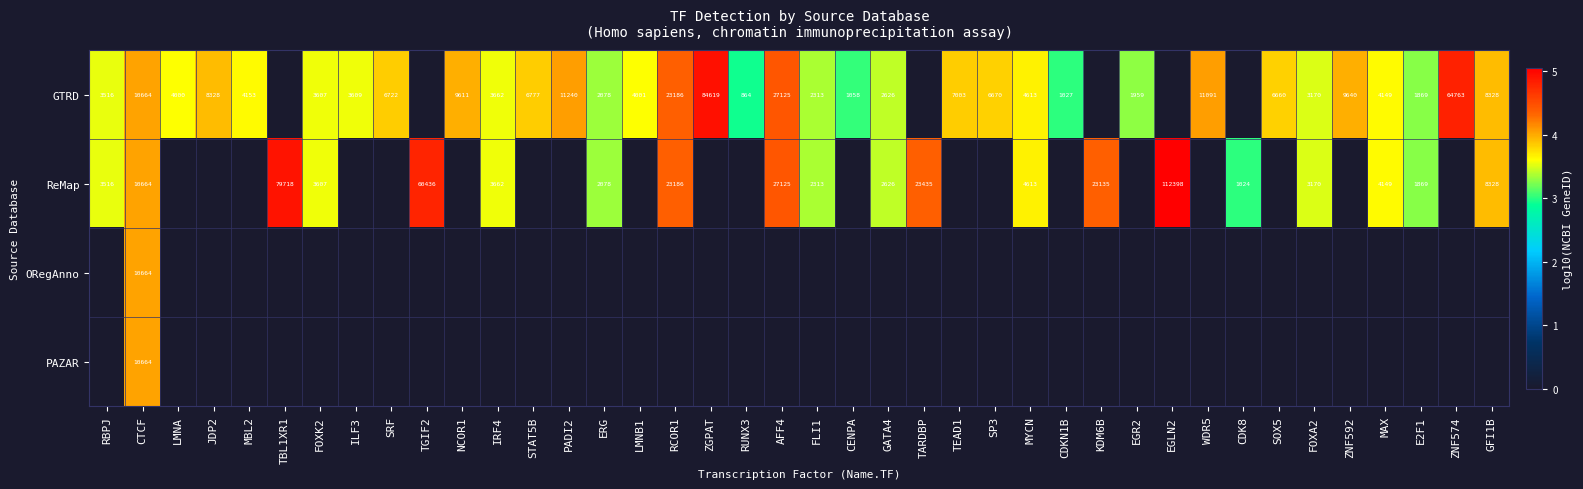

The value of GTRD at MYCN is 4613. True or false?

True